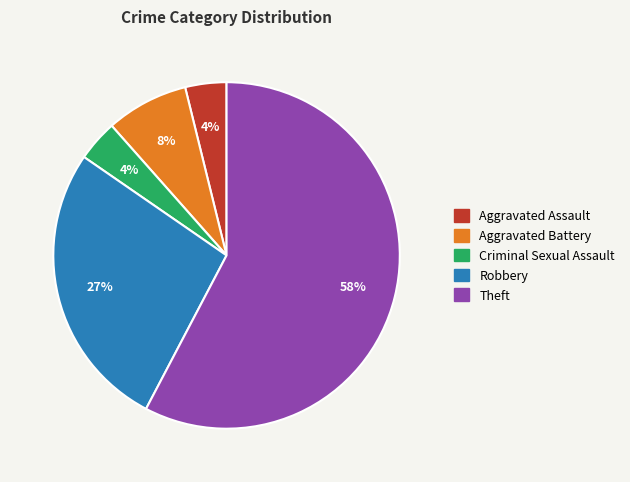

Does Theft account for over 50% of the chart?

Yes